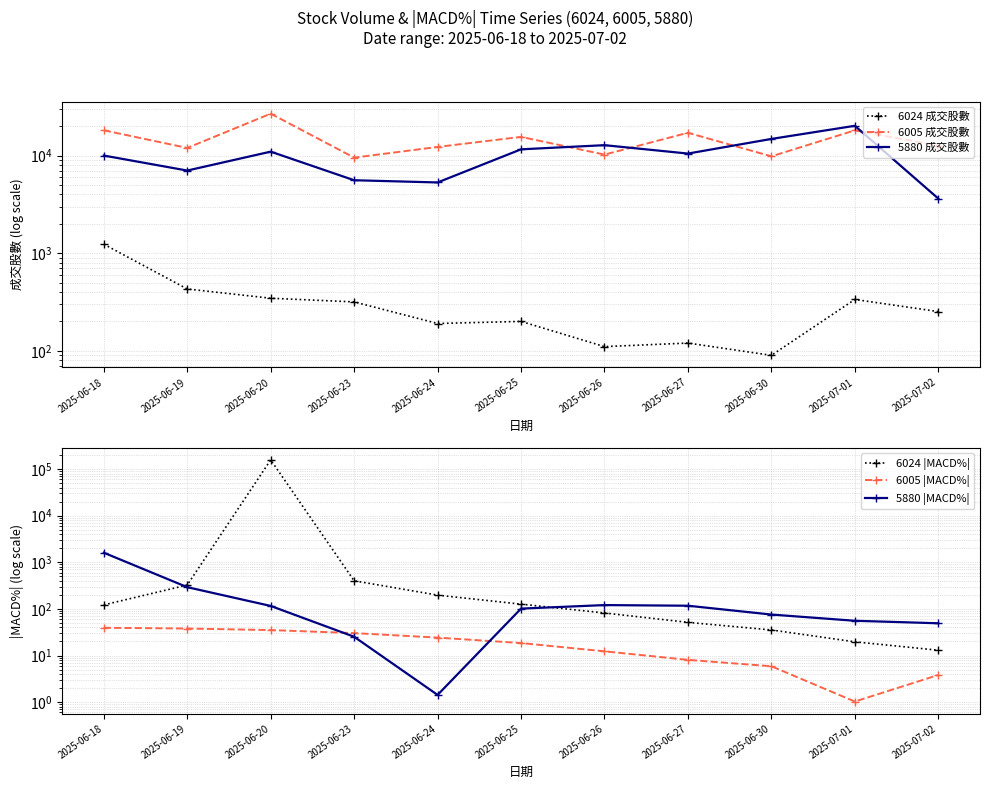

At 2025-06-26, list the series in order from smallest to largest.

6005 |MACD%|, 6024 |MACD%|, 6024 成交股數, 5880 |MACD%|, 6005 成交股數, 5880 成交股數